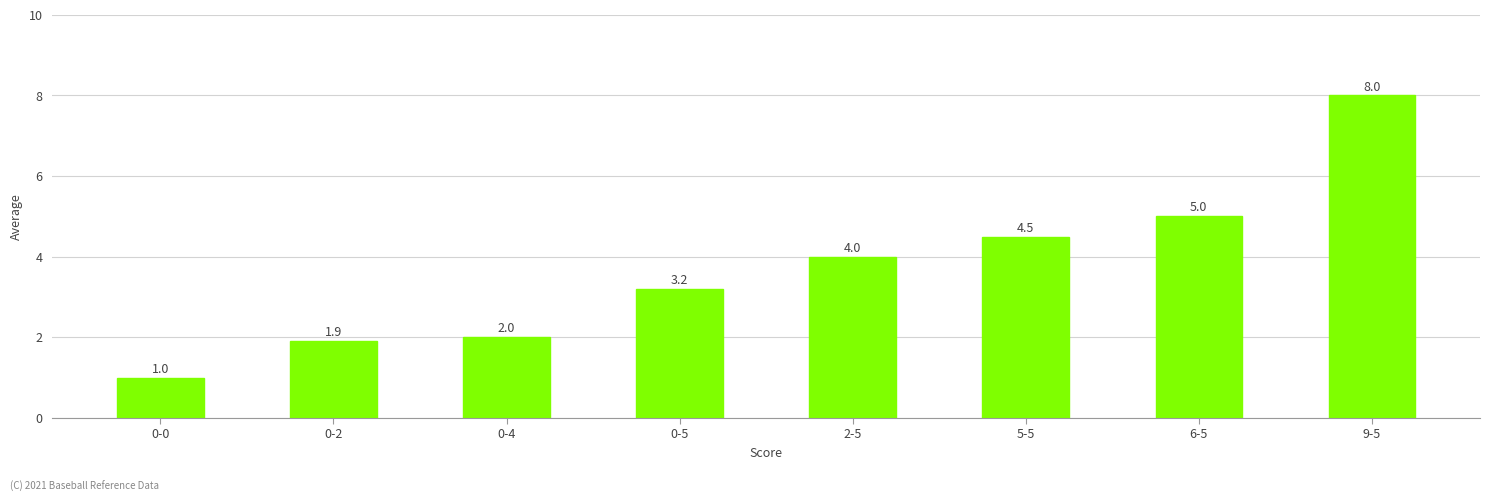

How many data points does each series have?

8